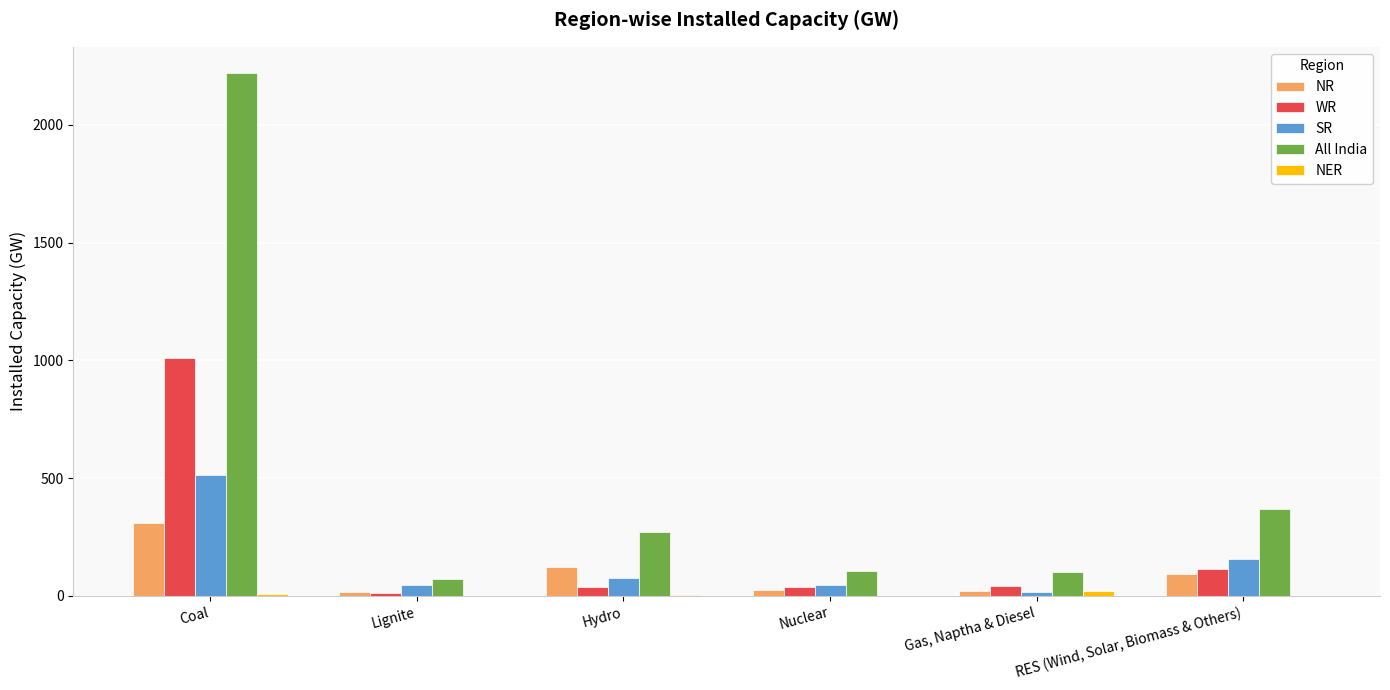

Is it true that All India equals 721 at Coal?

False